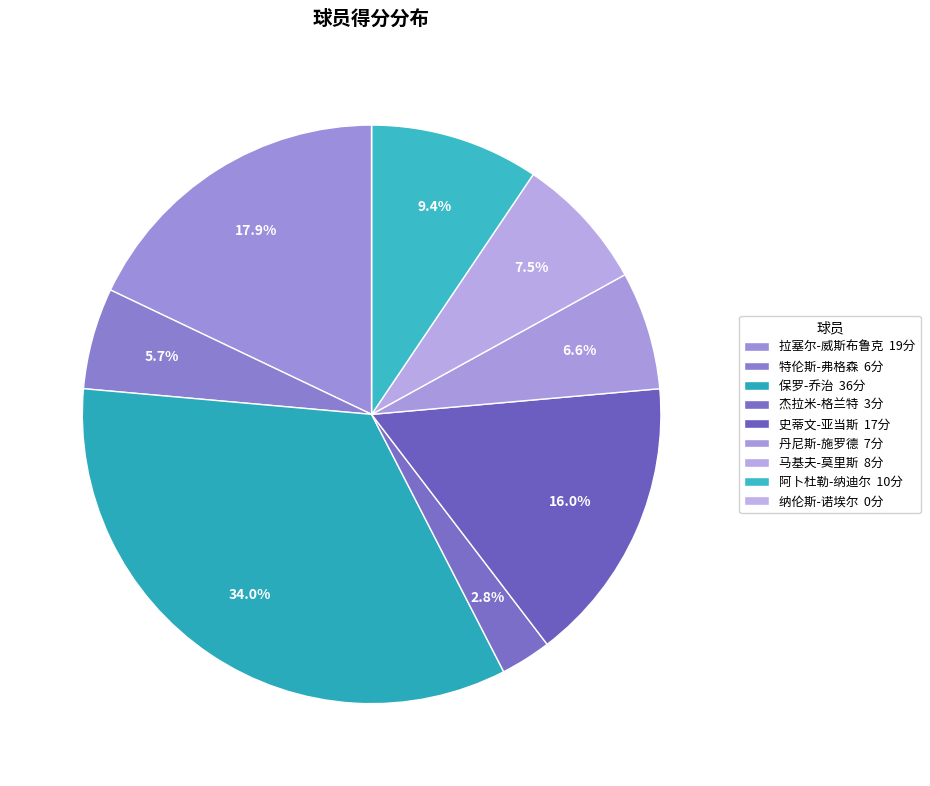

Count the number of slices in the pie.

9